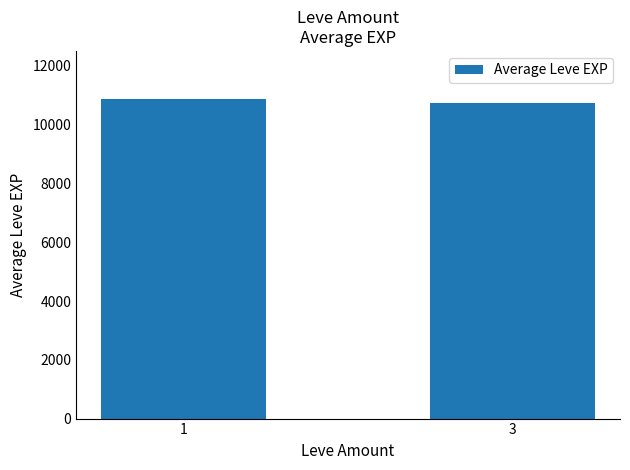

What is the value of the 2nd bar from the left?

10720.0